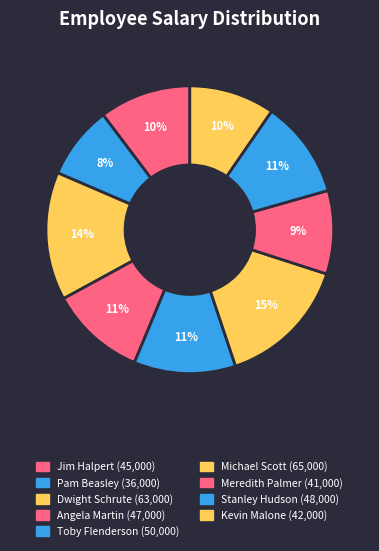

Is it true that Pam Beasley is 8% of the pie?

True